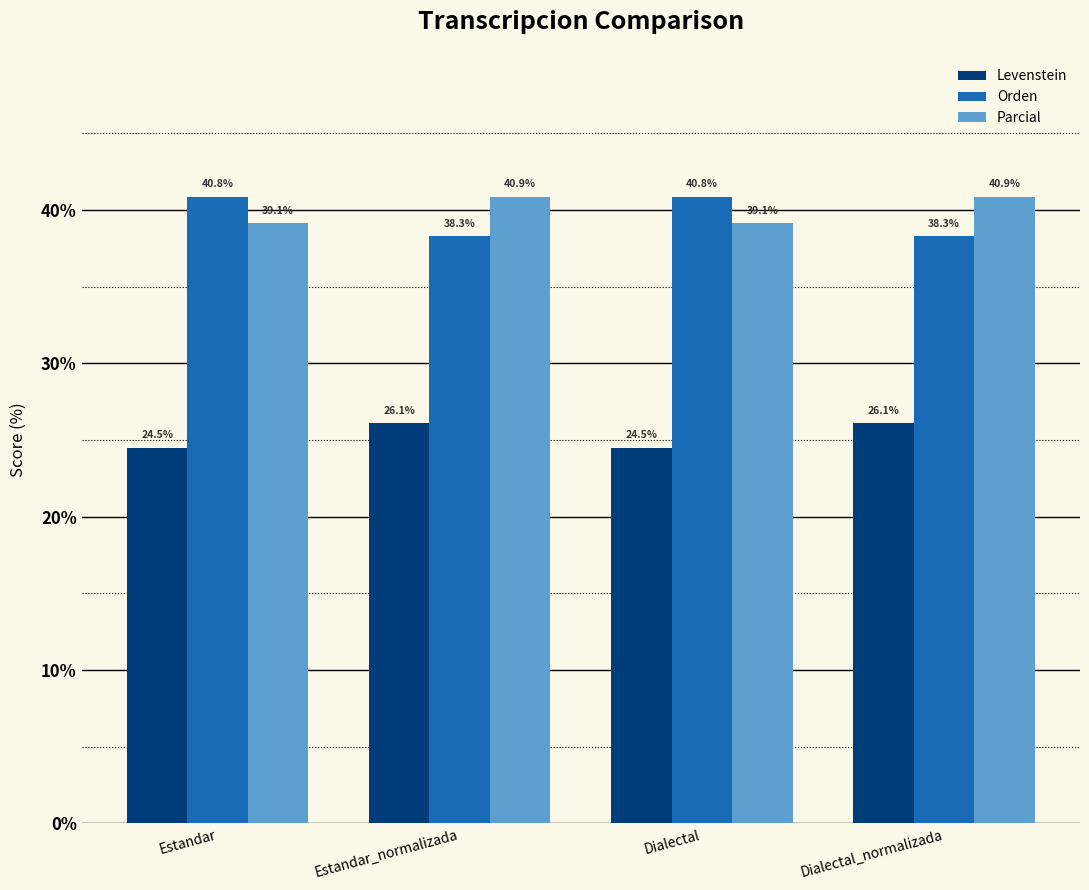

Is it true that Parcial equals 53.4 at Estandar_normalizada?

False